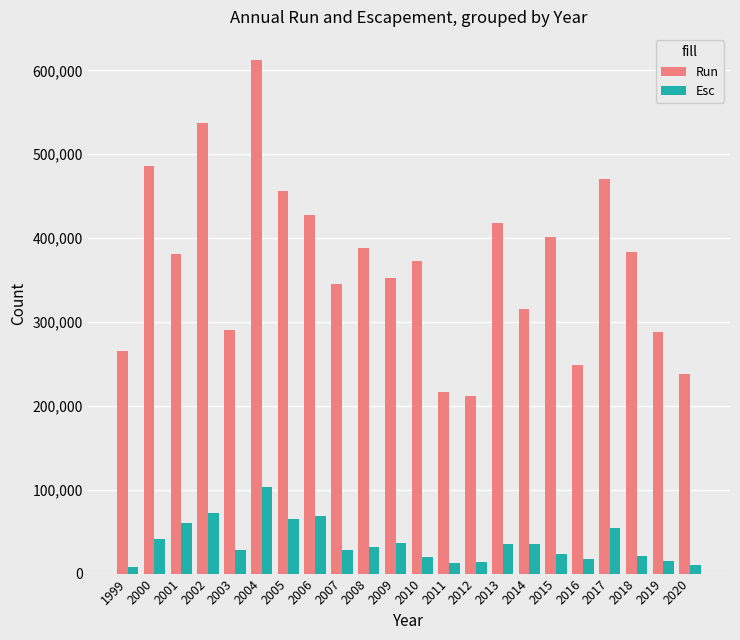

Which series has the largest total across all categories?

Run